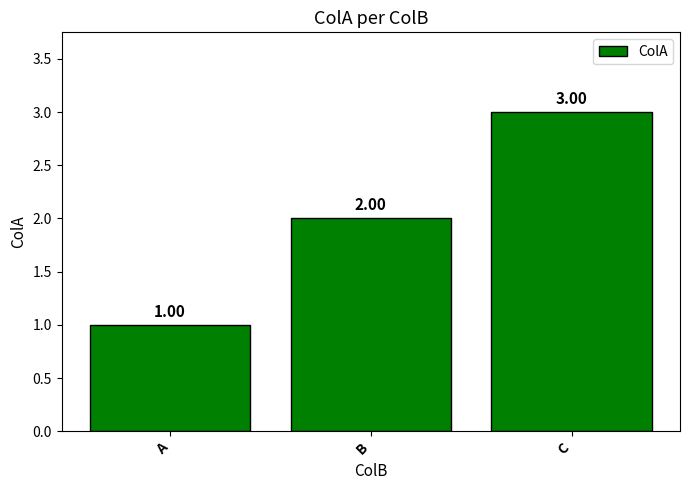

Reading left to right, what are all the values shown in this chart?

1	2	3